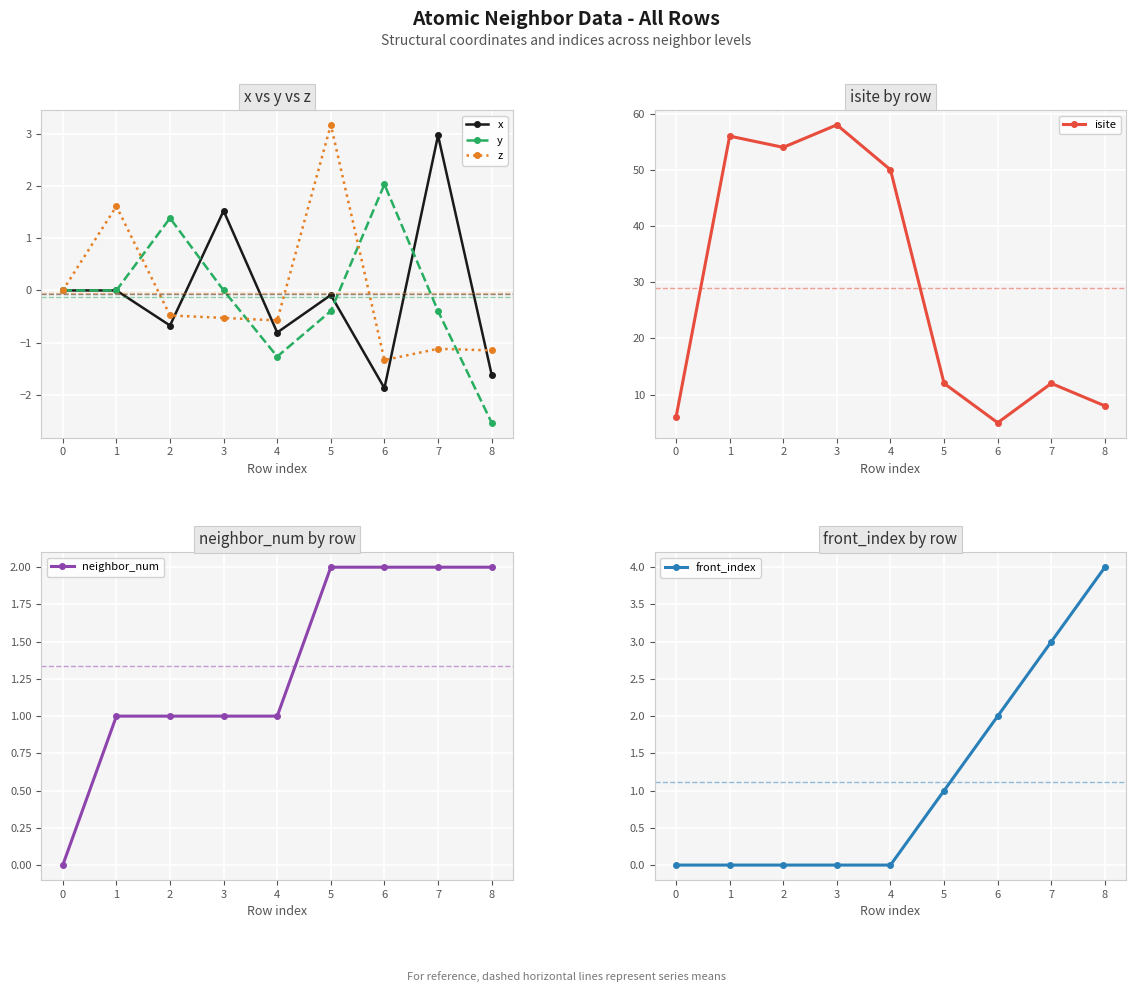

True or false: front_index and isite intersect in this chart.

False